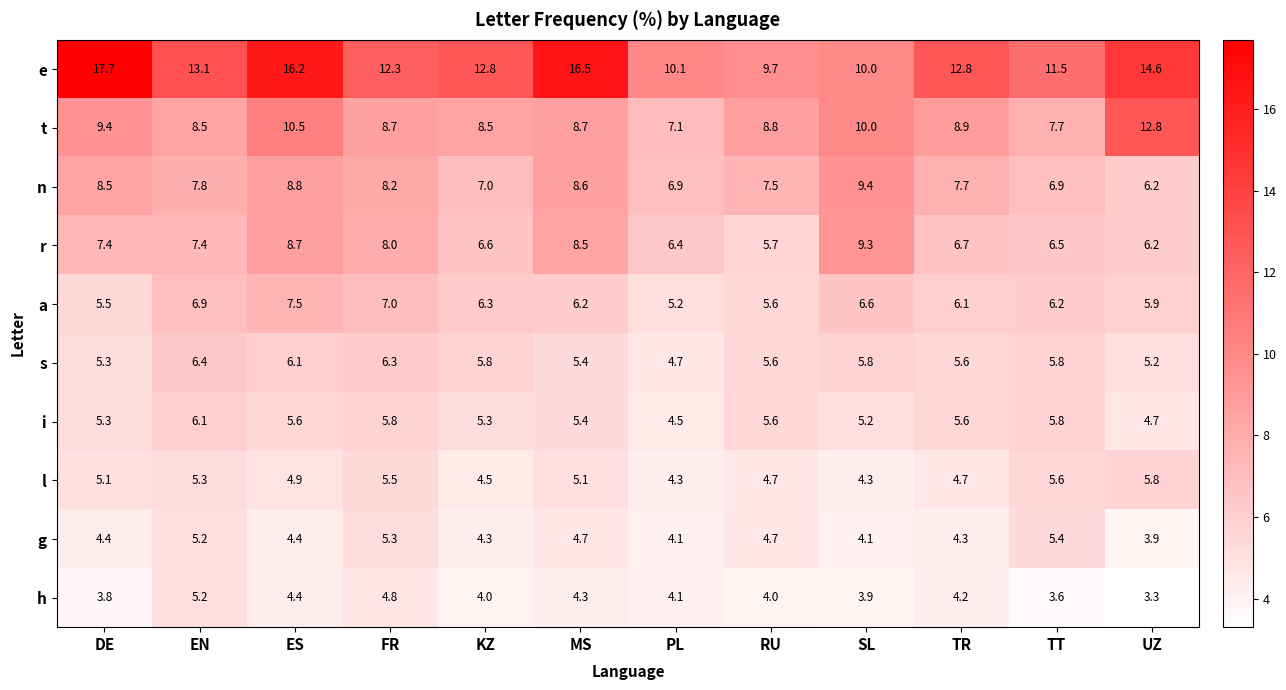

Which series has the widest spread of values?

e